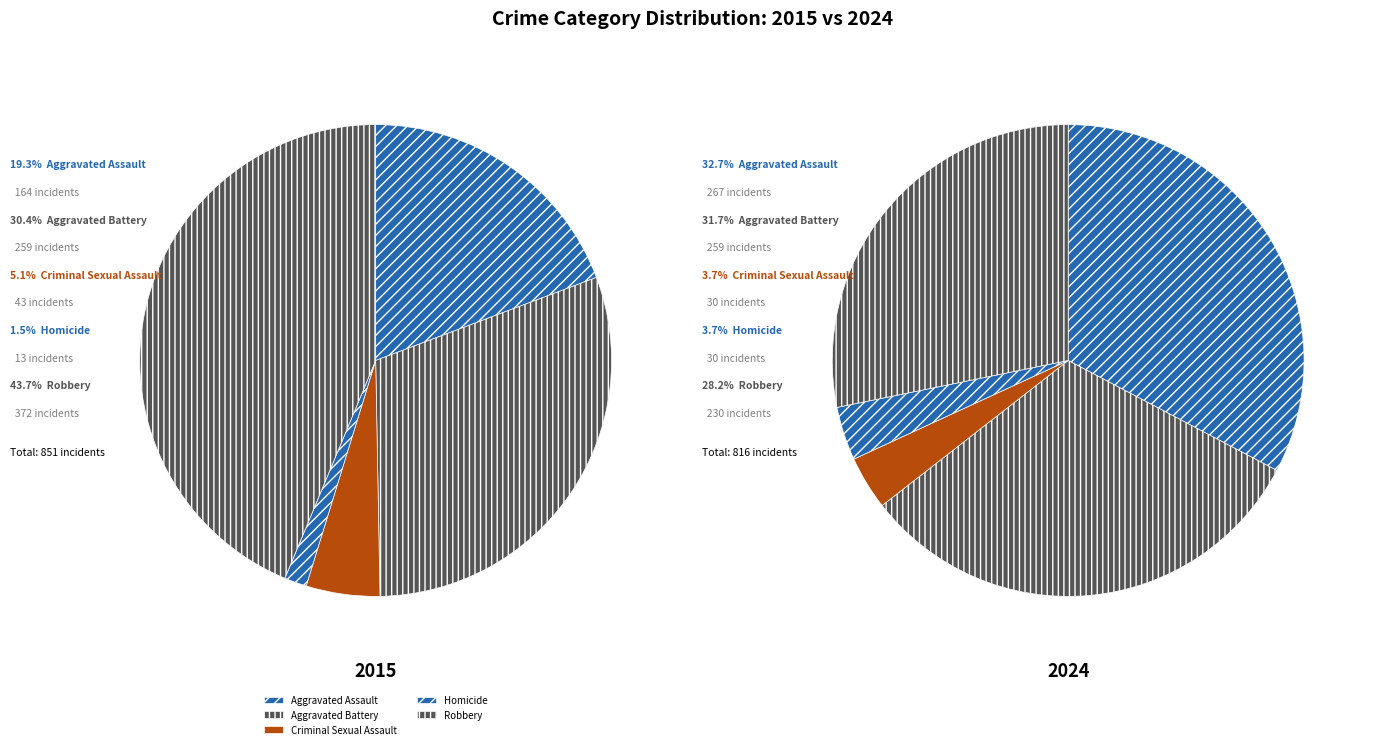

The Robbery slice represents 28% of the pie. True or false?

True